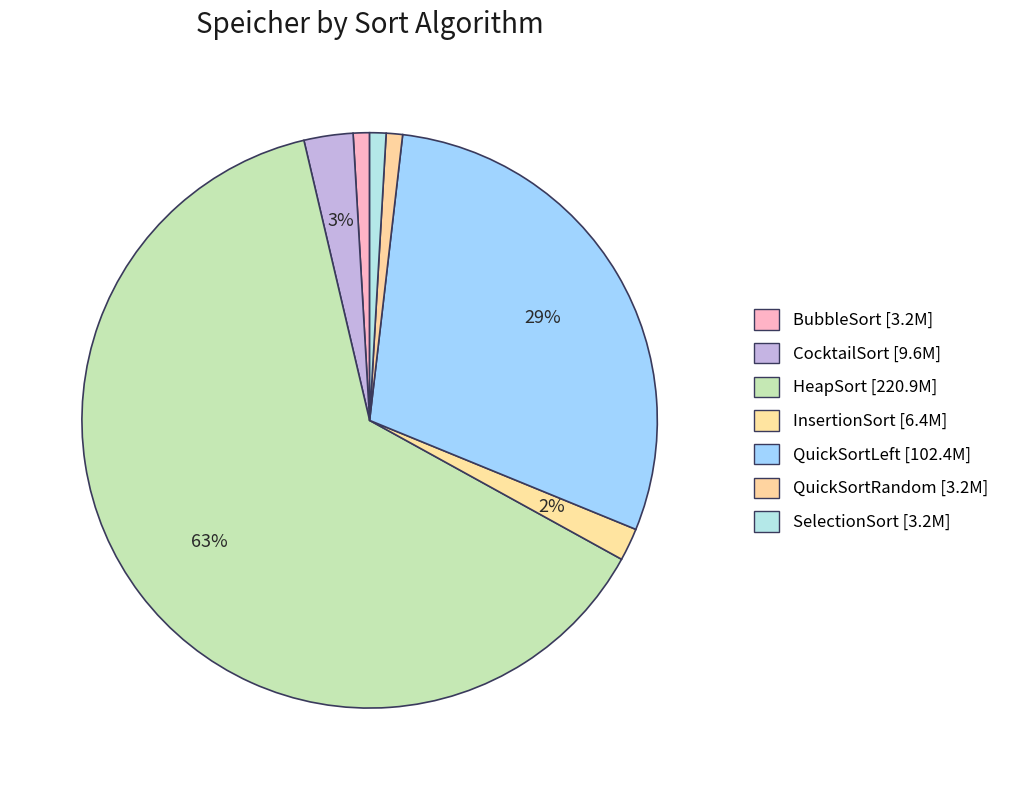

To the nearest percent, what percentage of the pie is BubbleSort?

1%